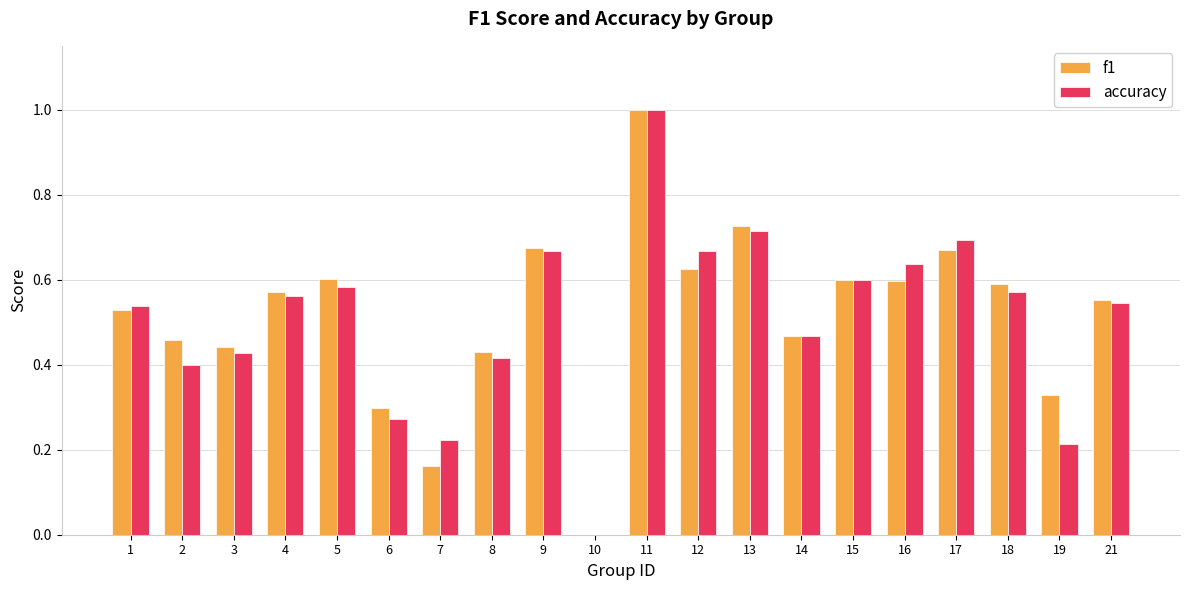

True or false: f1 has a value of 0.2 at 6.

False